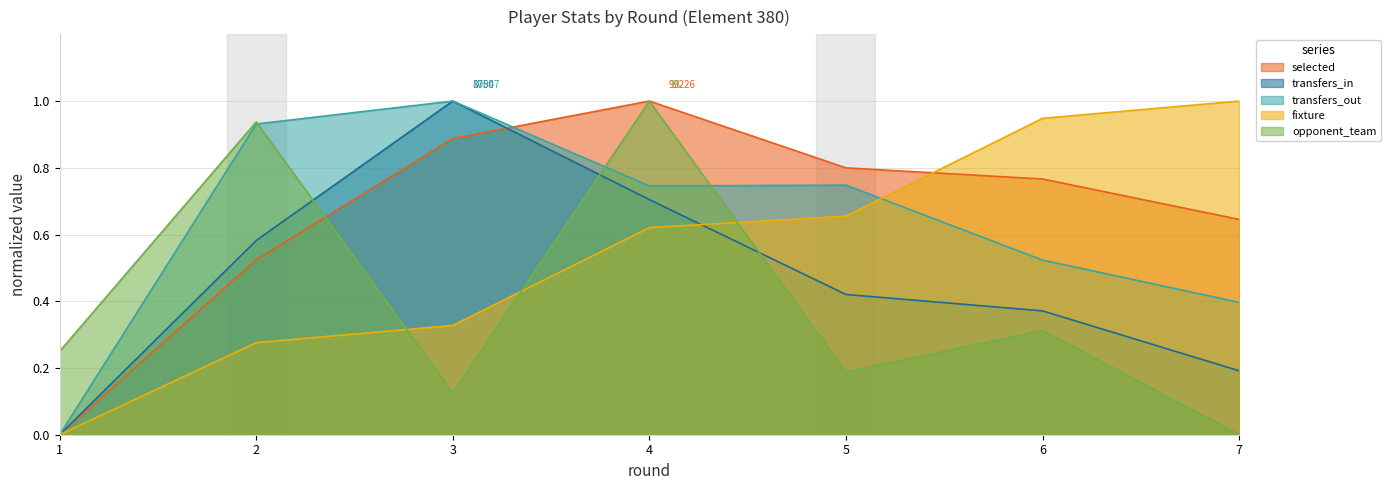

What is the difference between the maximum and minimum values in the fixture series?

1.0